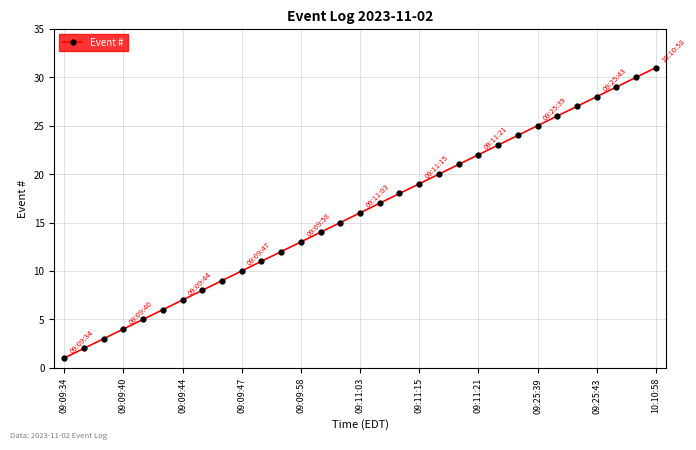

True or false: there are more than 1 points higher than both neighbors.

False